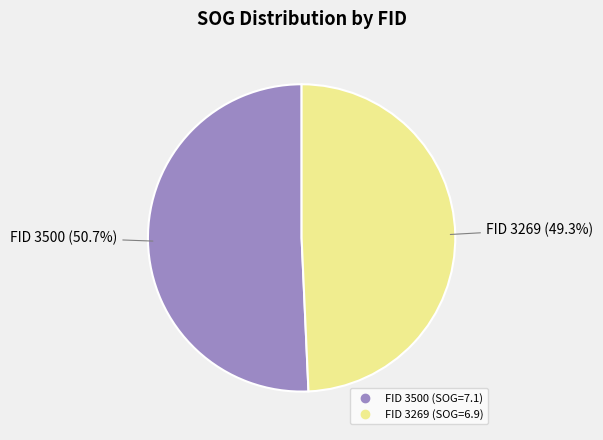

Does any single category account for the majority?

Yes